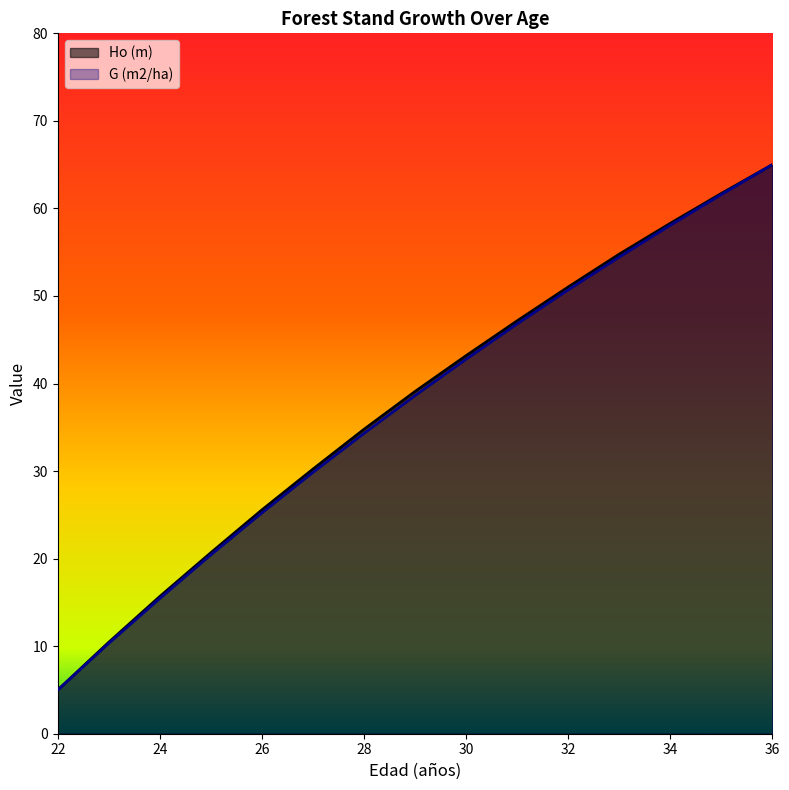

What is the lowest value of the G (m2/ha) series?

5.0